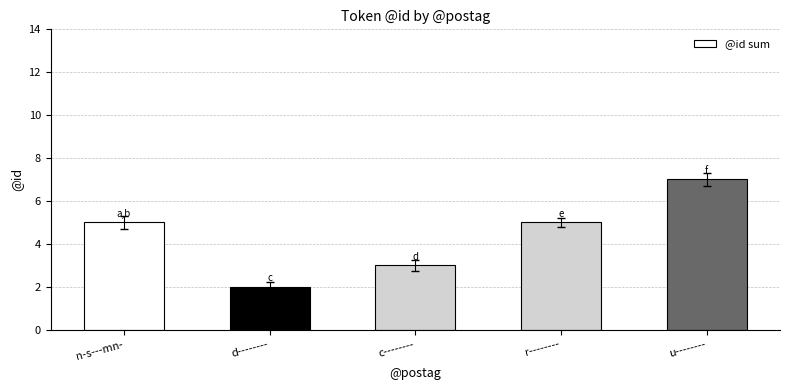

What is the difference between the maximum and minimum values?

5